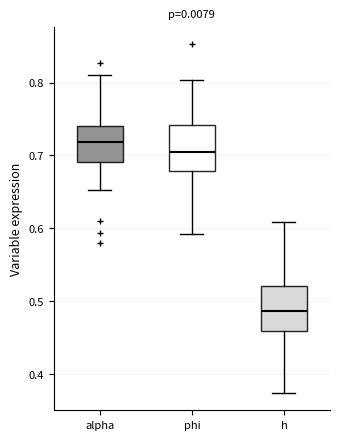

Reading left to right, transcribe this box plot: for each box, give where its median line is, the range the box spans, and where its two whiskers end, as read against the y-axis. The values are not printed on the chart, so give them approximately, as read against the axis.

alpha: median 0.72, box 0.69 to 0.74, whiskers 0.65 to 0.81
phi: median 0.70, box 0.68 to 0.74, whiskers 0.59 to 0.80
h: median 0.49, box 0.46 to 0.52, whiskers 0.37 to 0.61